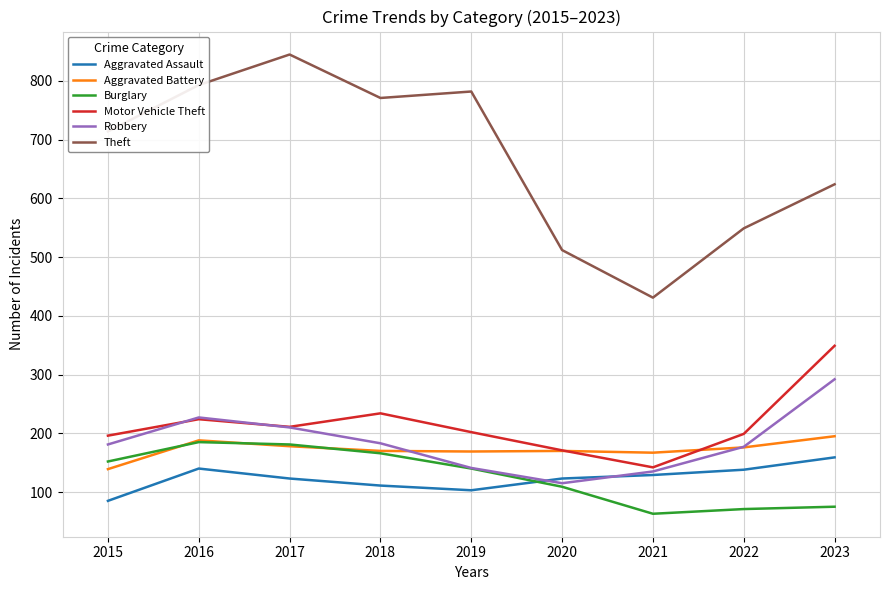

True or false: Theft and Robbery cross at least once.

False